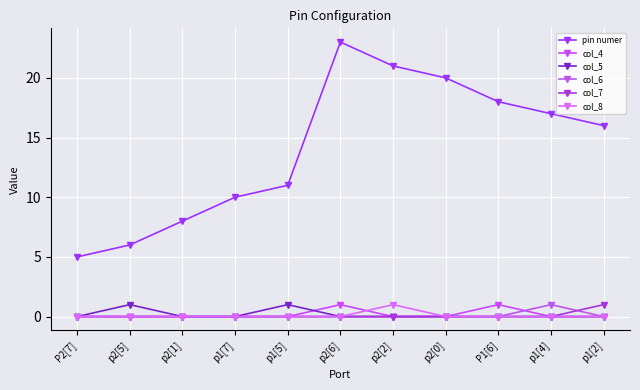

How many distinct data groups are displayed?

6